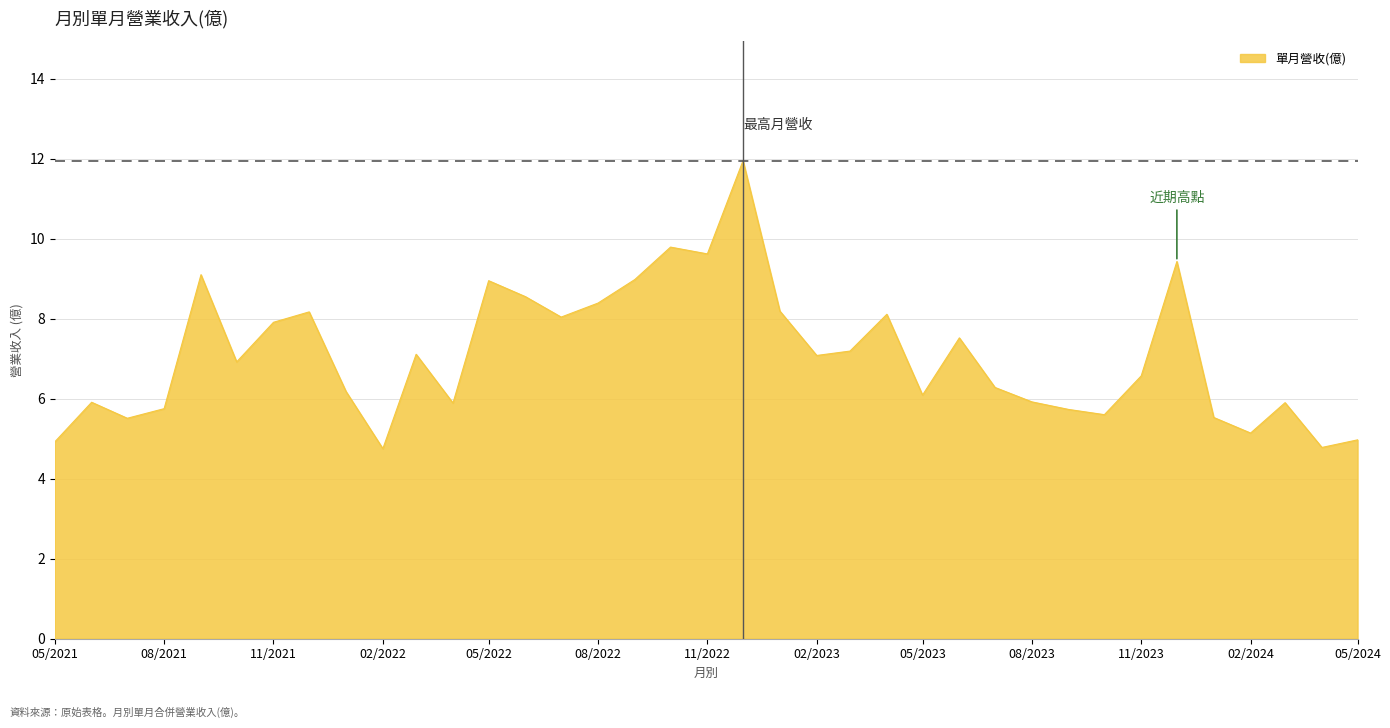

What is the difference between the maximum and minimum values?

7.2